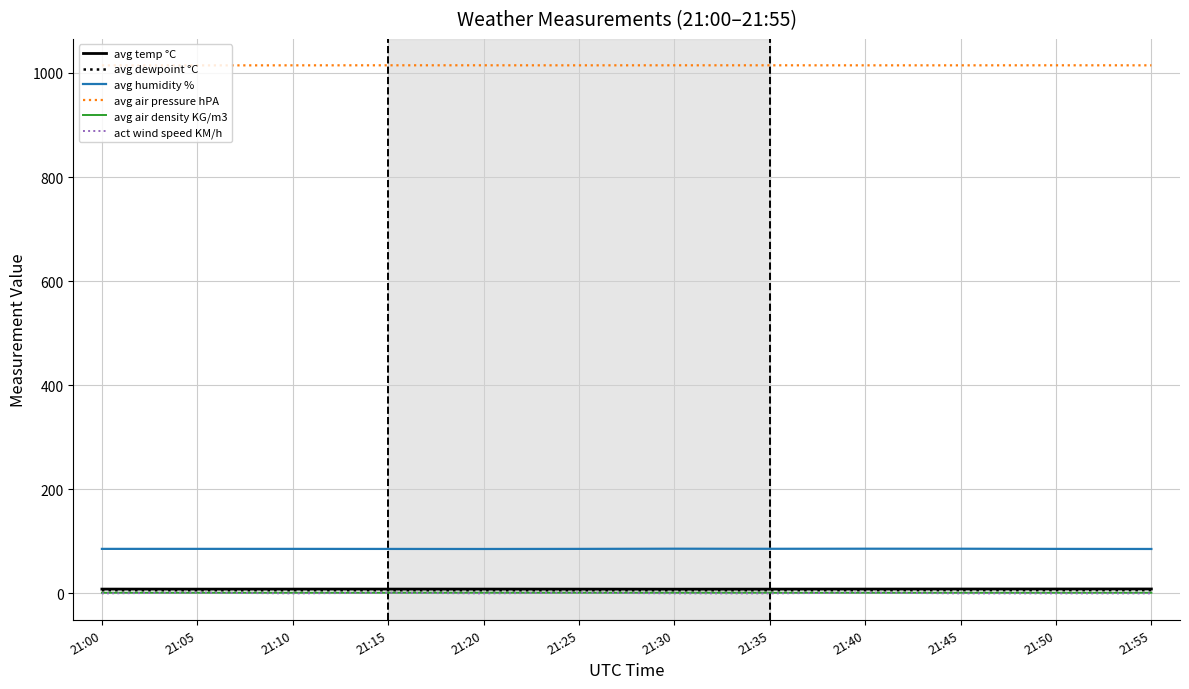

Does the chart display data point markers on the line(s)?

No